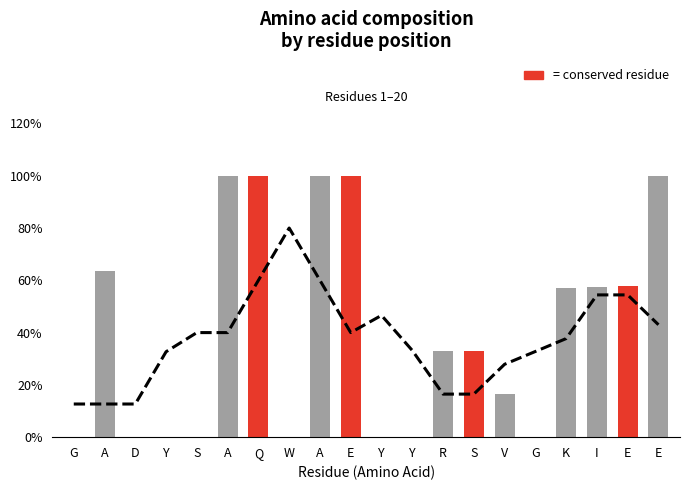

Is it true that Q equals -0.4 at R?

False